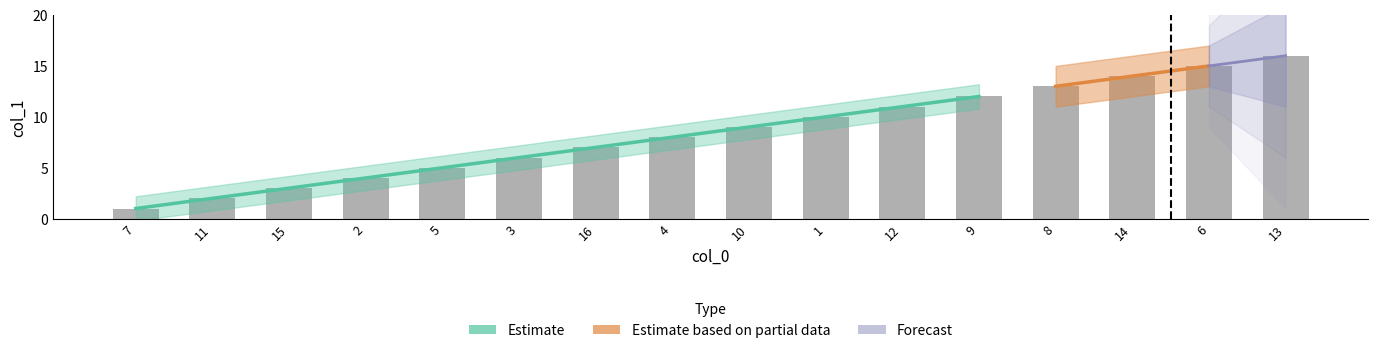

Approximately how many times larger is the value at 15 compared to 3?

0.5